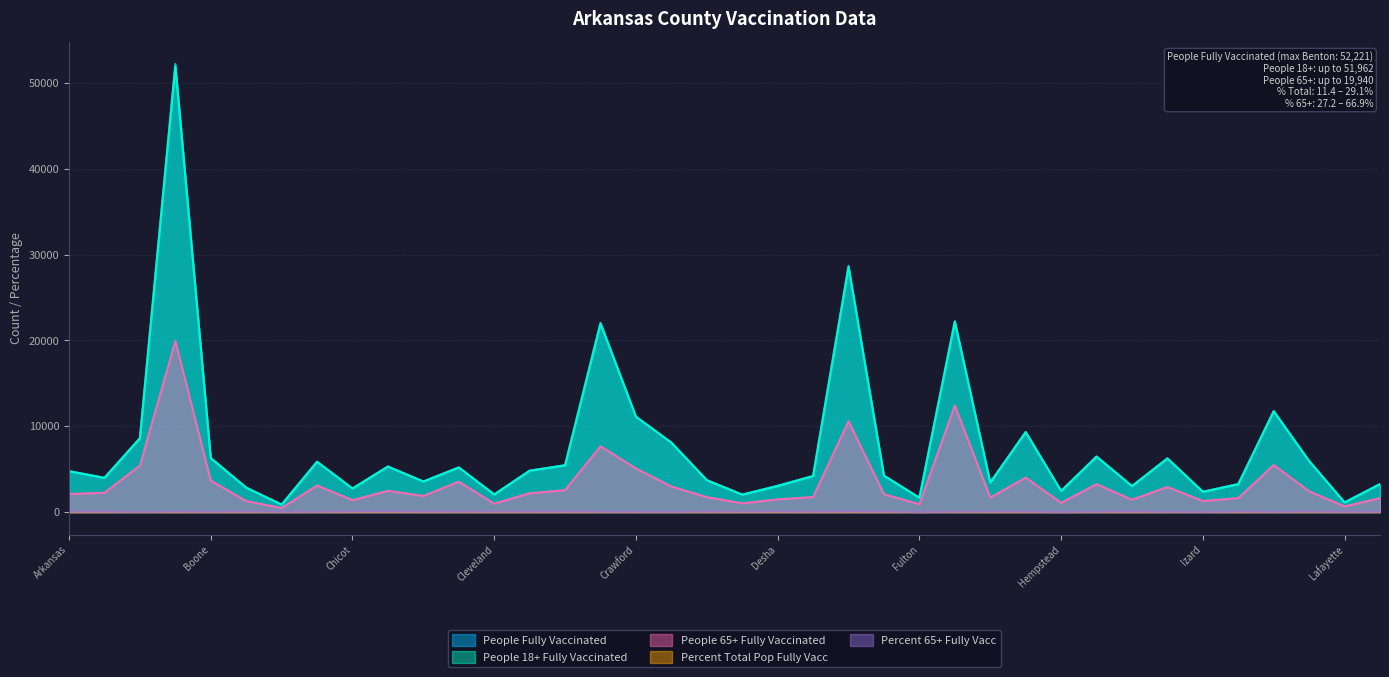

What is the greatest value displayed?

52221.0